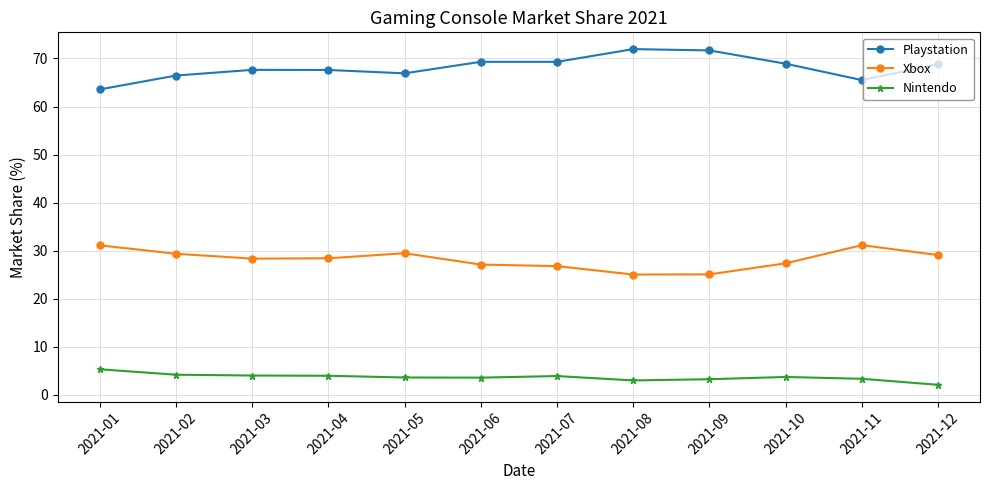

What is the value of the Nintendo point at the 12th from the left?

2.1